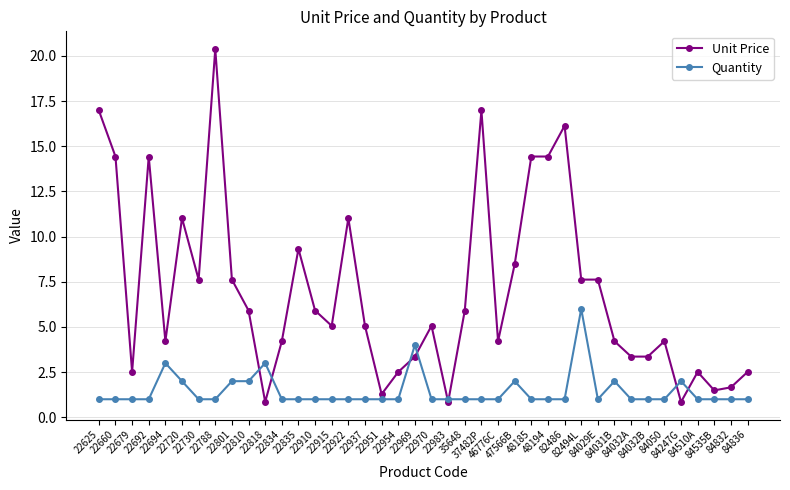

True or false: Quantity has more than 1 interior local peaks.

True